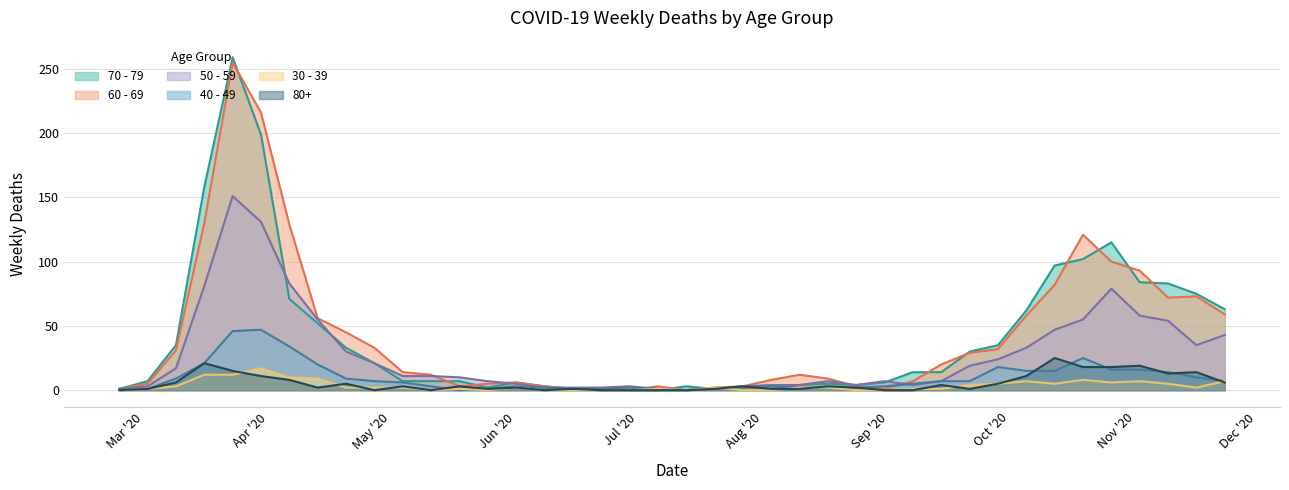

How many values in the 70 - 79 series are below 14?

20